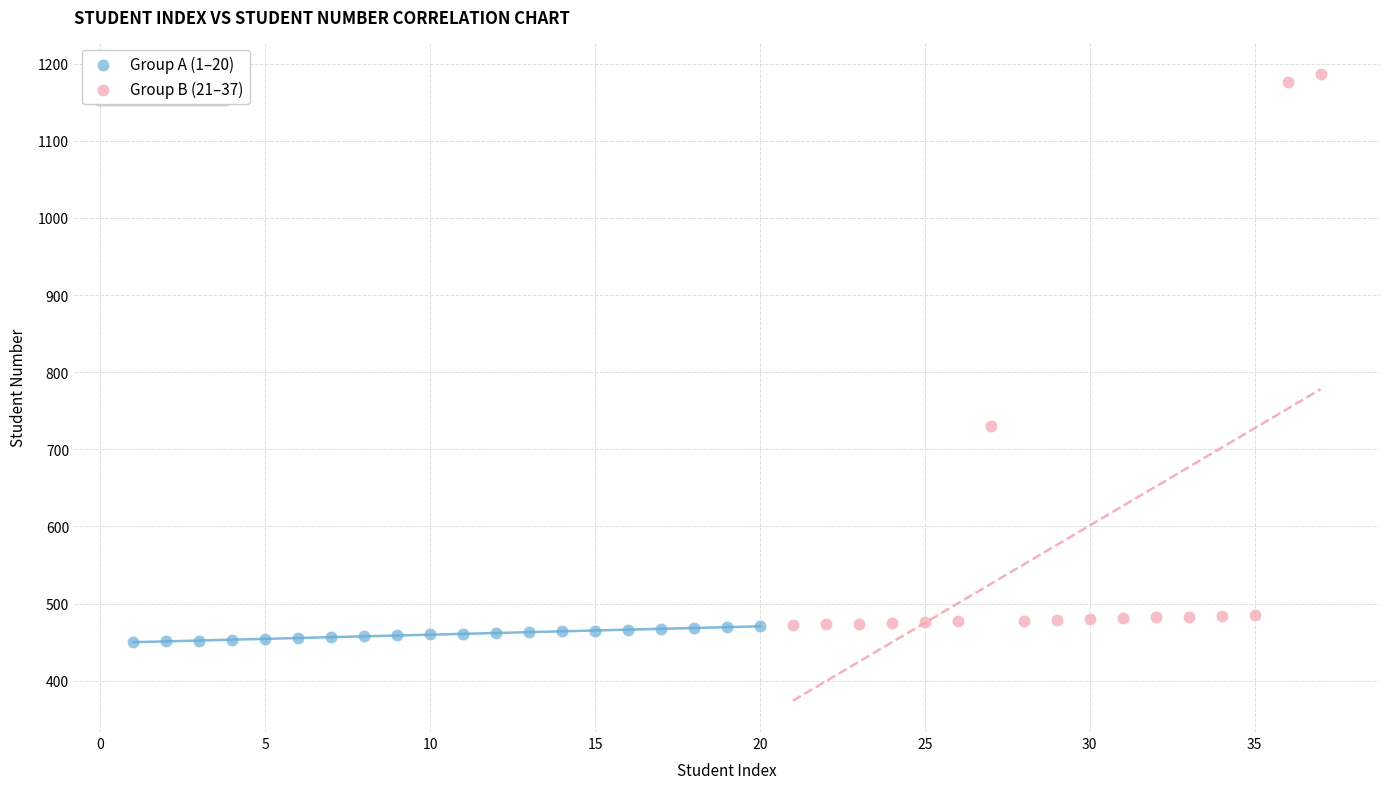

Which series contains the lowest Y value?

Group A (1–20)